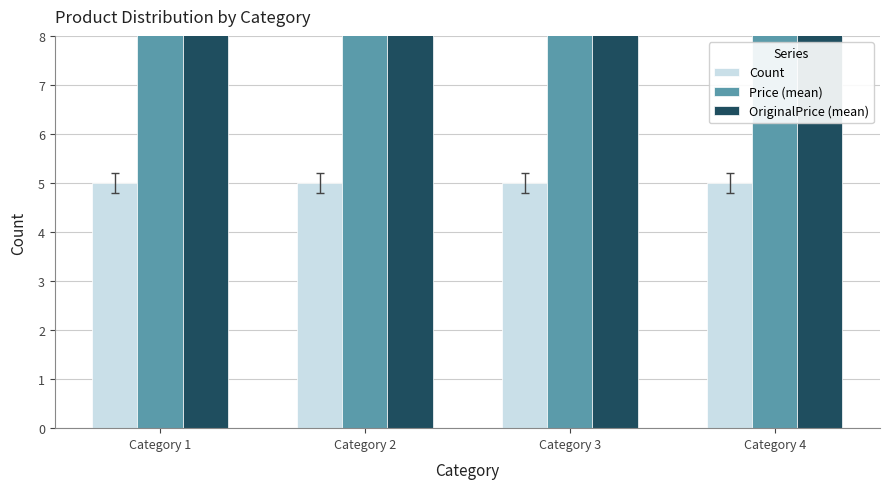

At which label does Price (mean) reach its peak?

Category 1